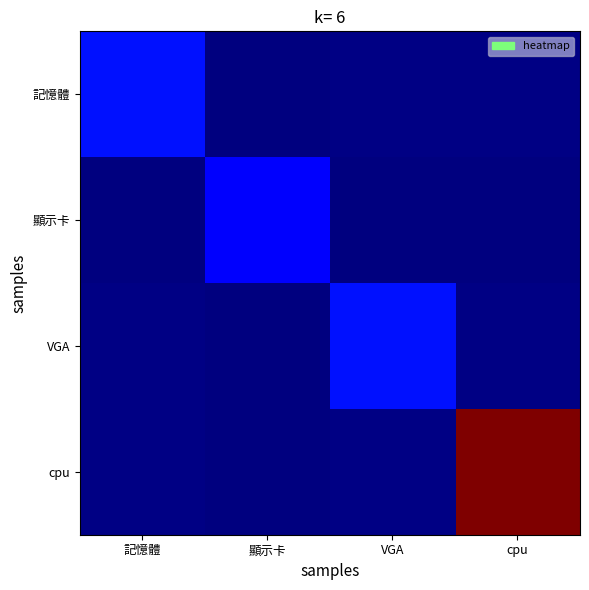

Reading right to left, transcribe all the data shown in this chart.

記憶體: cpu=1000	VGA=1000	顯示卡=800	記憶體=5000
顯示卡: cpu=800	VGA=800	顯示卡=4000	記憶體=800
VGA: cpu=1000	VGA=5000	顯示卡=800	記憶體=1000
cpu: cpu=30000	VGA=1000	顯示卡=800	記憶體=1000